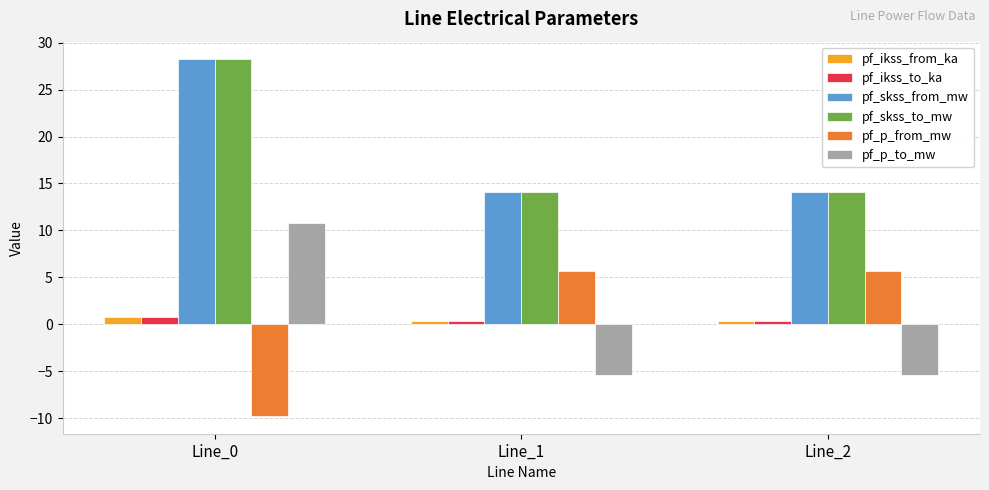

What is the value of the pf_skss_to_mw bar at the 2nd from the left?

14.1